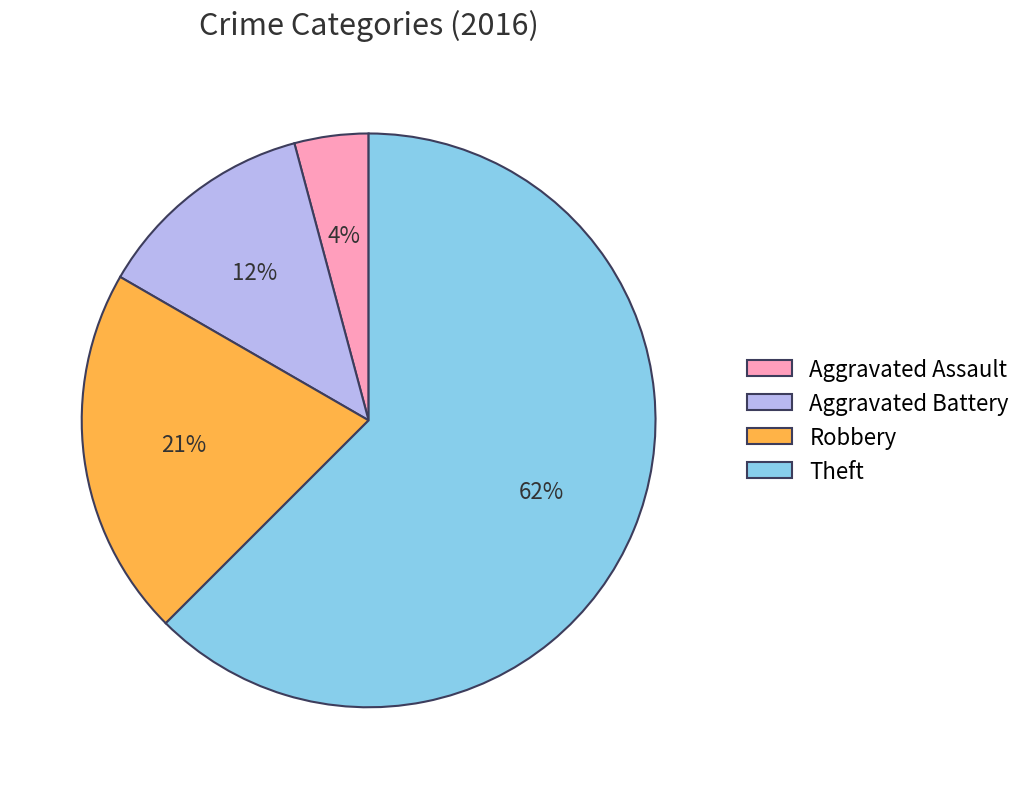

To the nearest percent, what is the average slice percentage?

25%